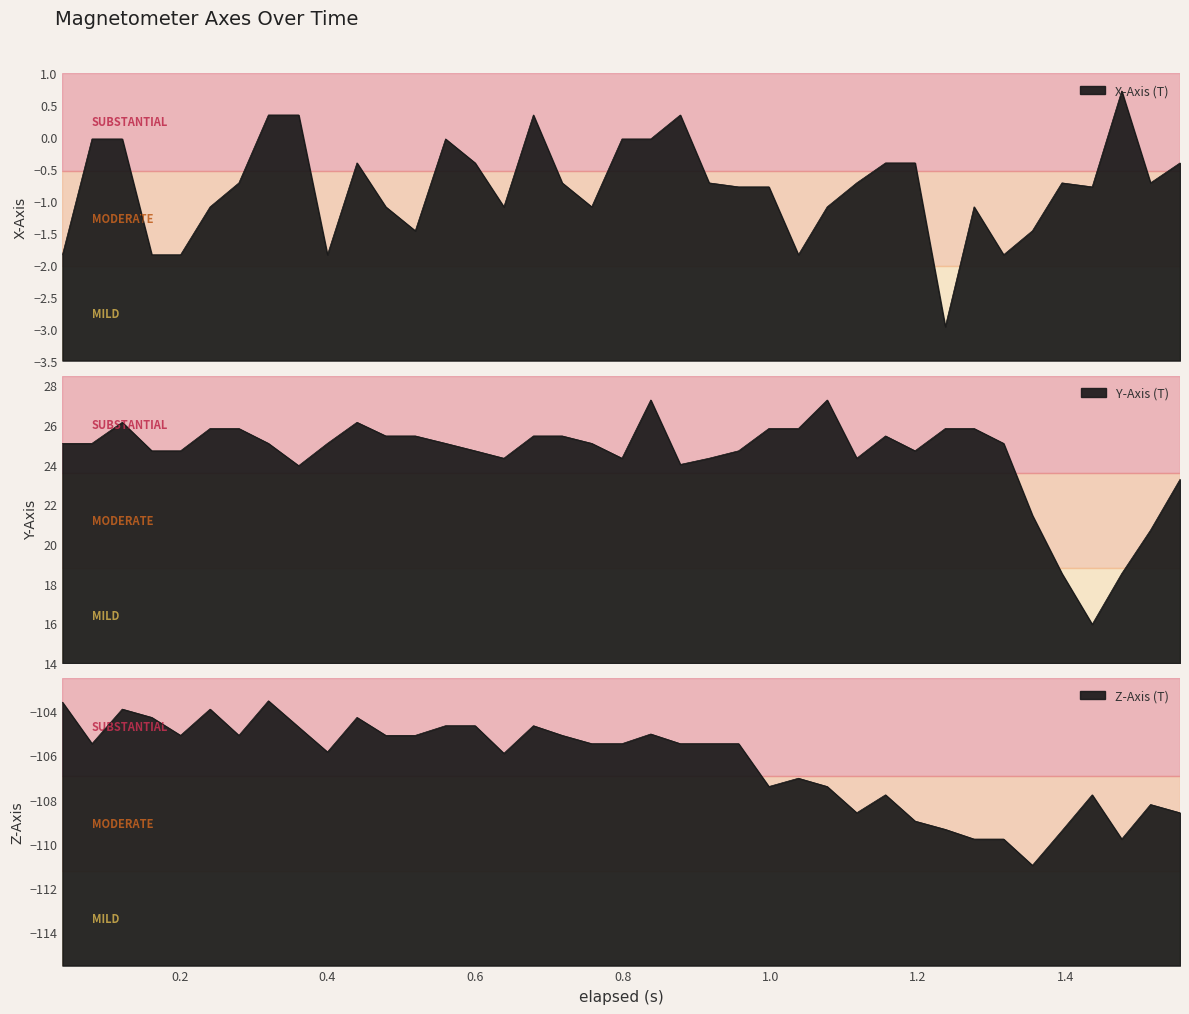

The value of X-Axis (T) at 1.555 is -0.2. True or false?

False